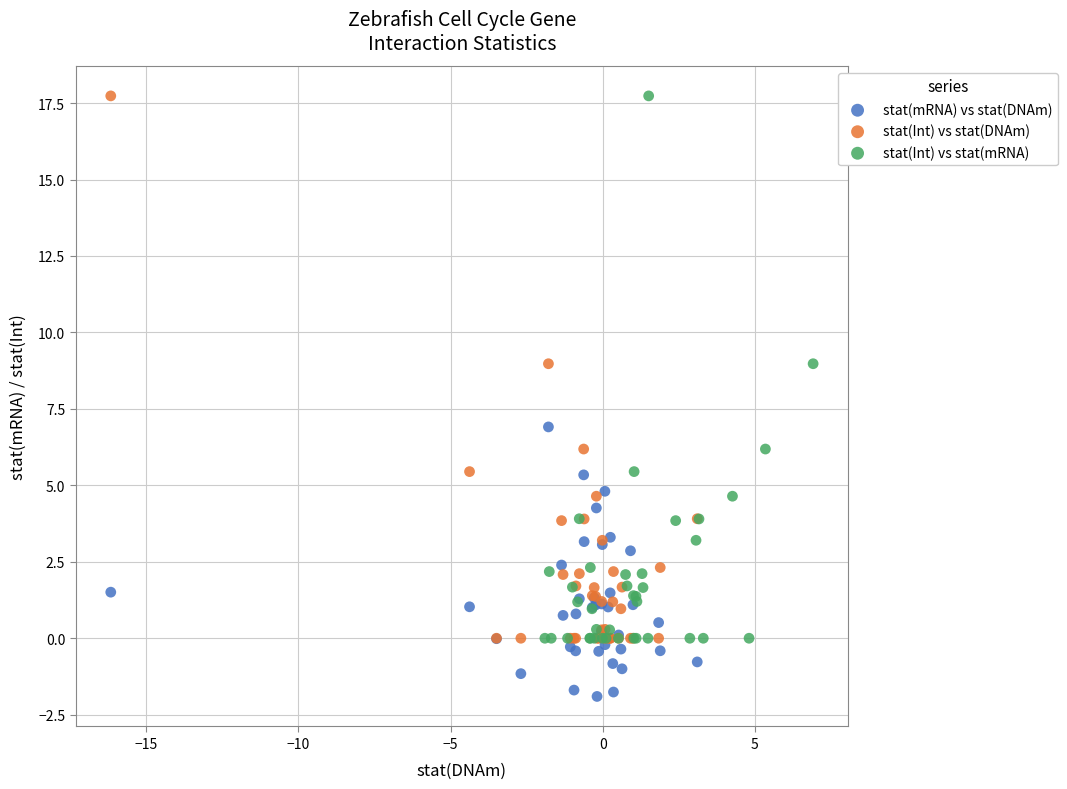

Which series reaches the minimum Y coordinate?

stat(mRNA) vs stat(DNAm)